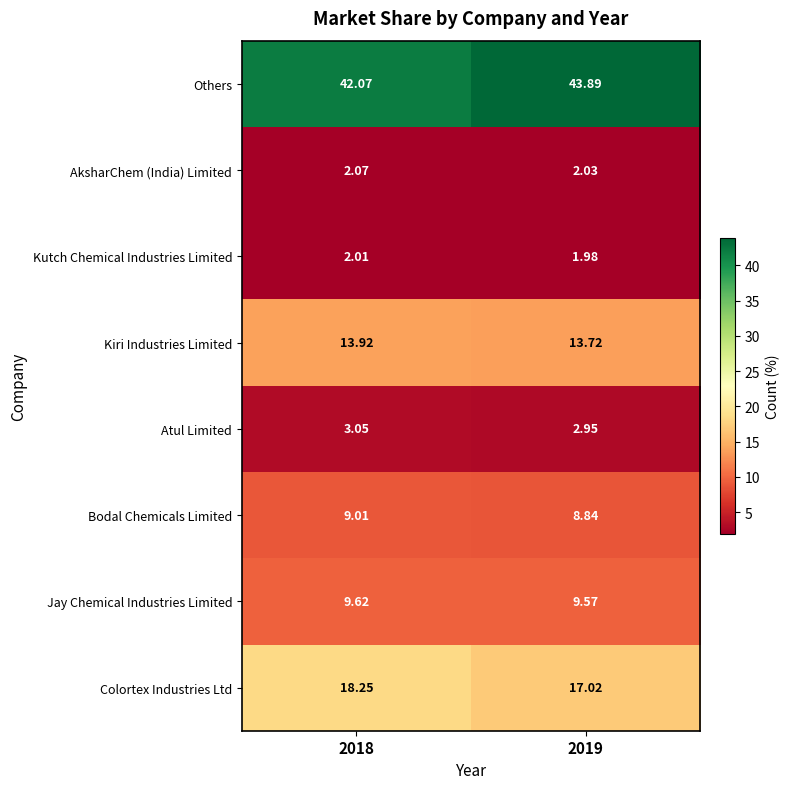

Which series has the largest range (max minus min)?

Others